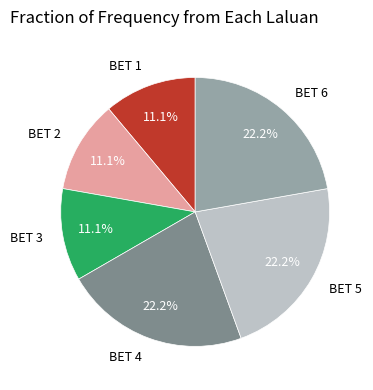

Is there a majority slice in this chart?

No